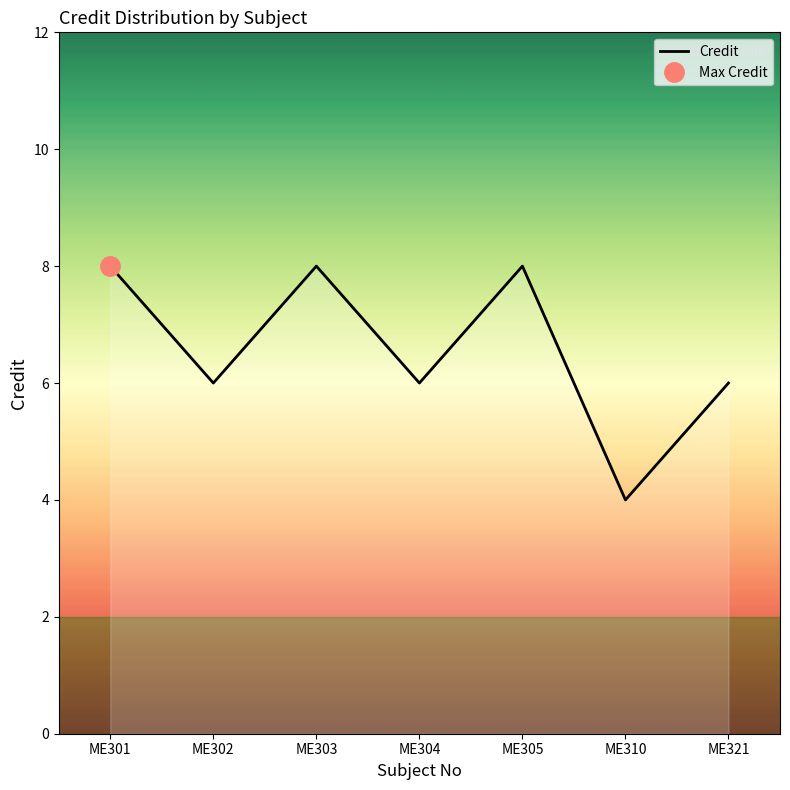

How many data points are less than 6?

1